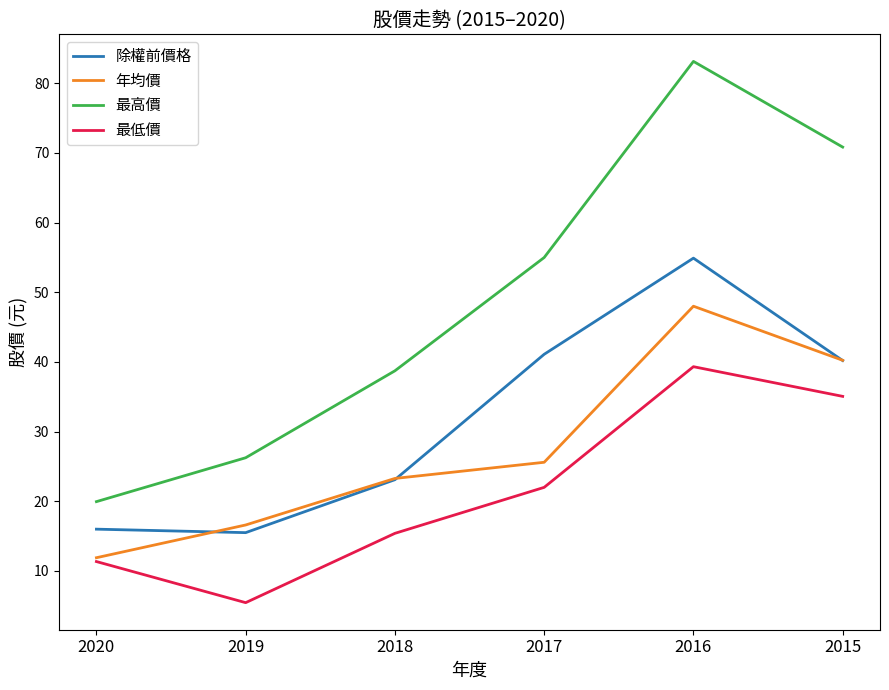

Which category has the lowest value across all series?

2019